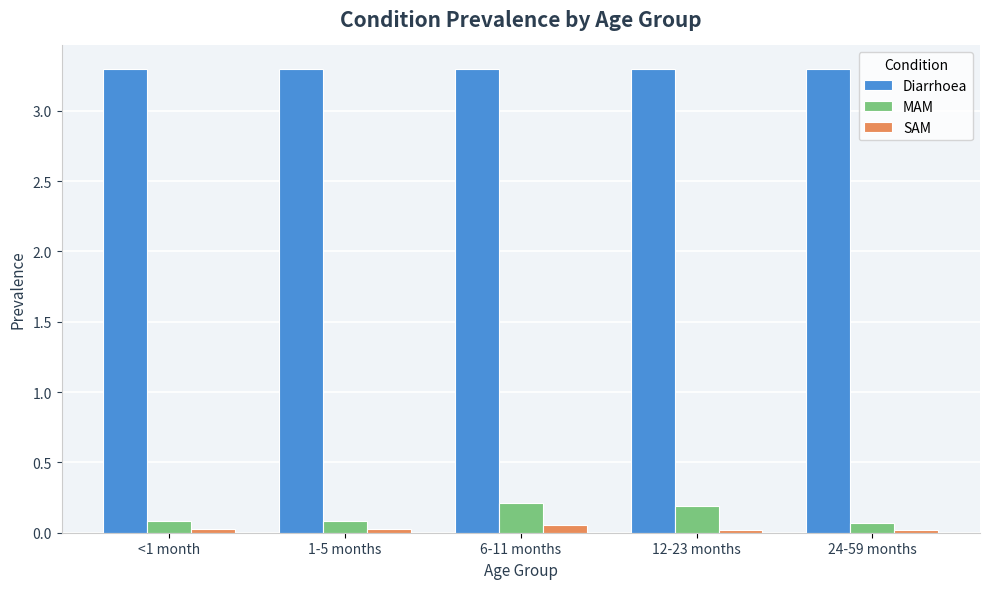

Count the number of data series in this chart.

3